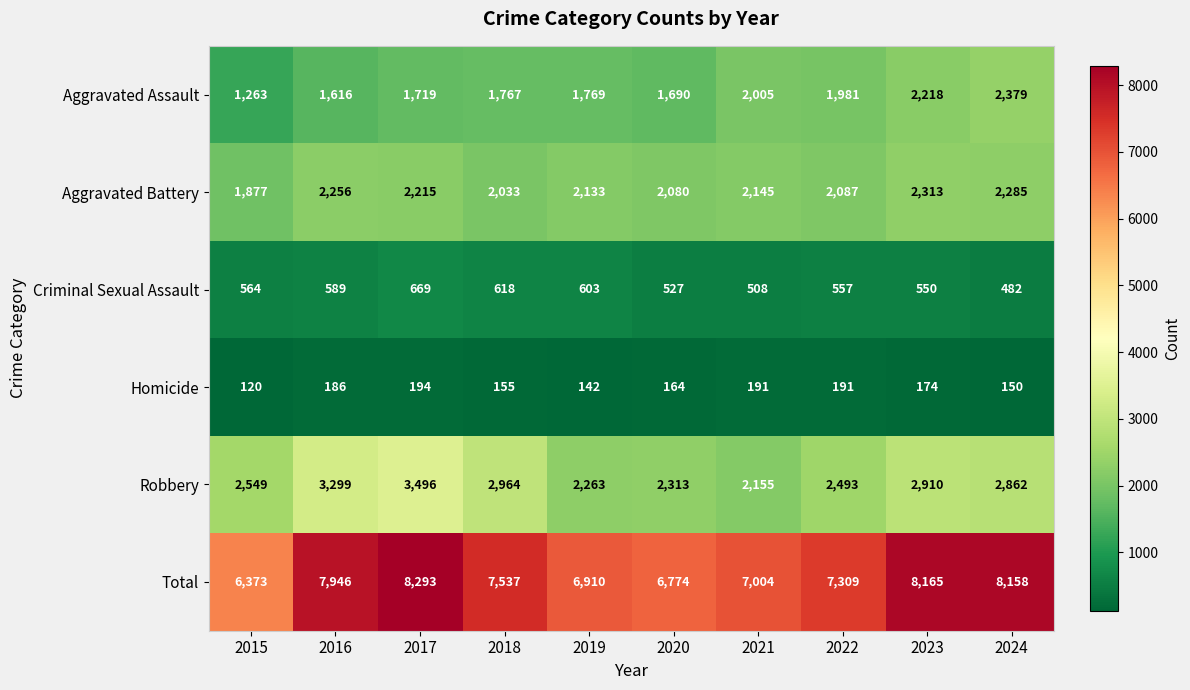

What is the difference between the maximum and minimum values in the Aggravated Assault series?

1116